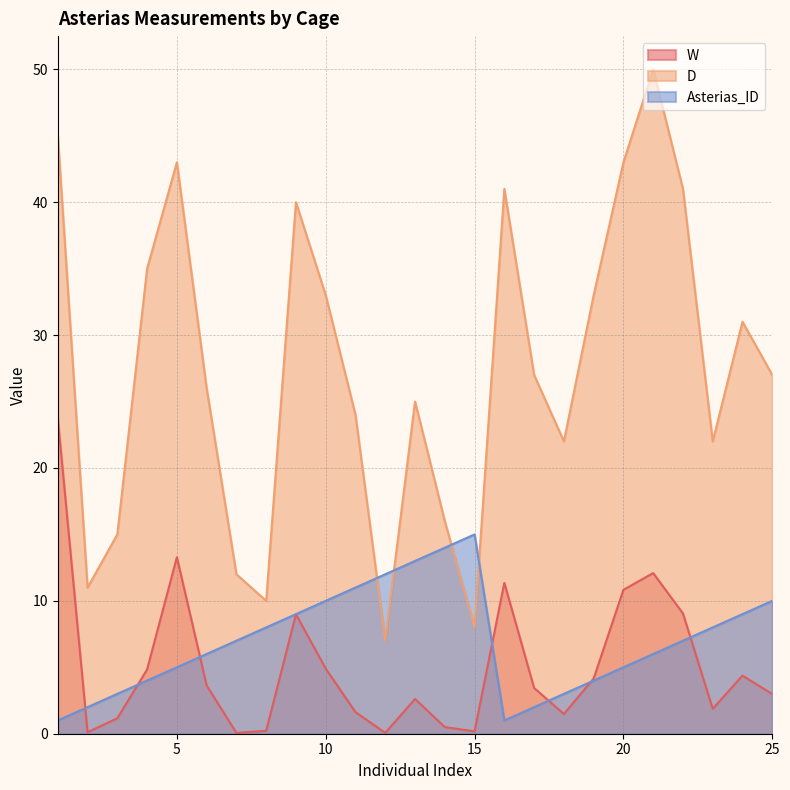

Which label corresponds to the smallest value in the chart?

7